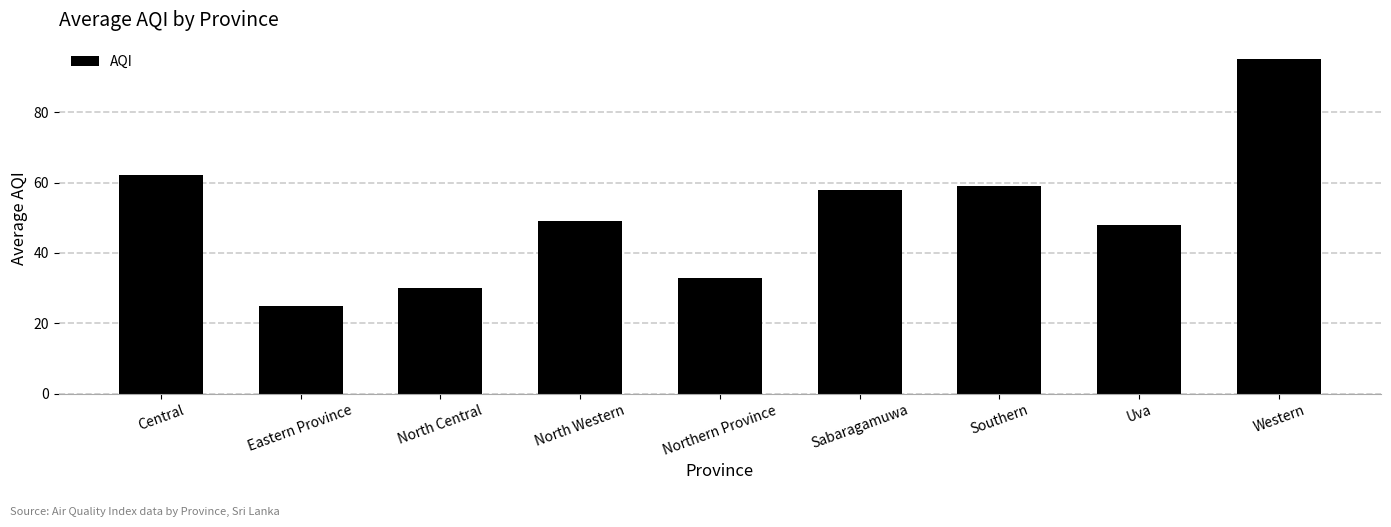

How many categories are shown in the chart?

9